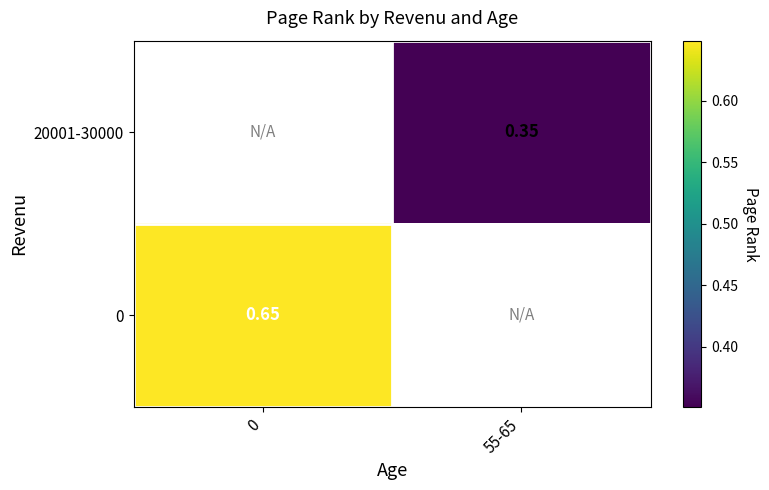

Is the value of 20001-30000 at 55-65 greater than the value of 0 at 0?

No